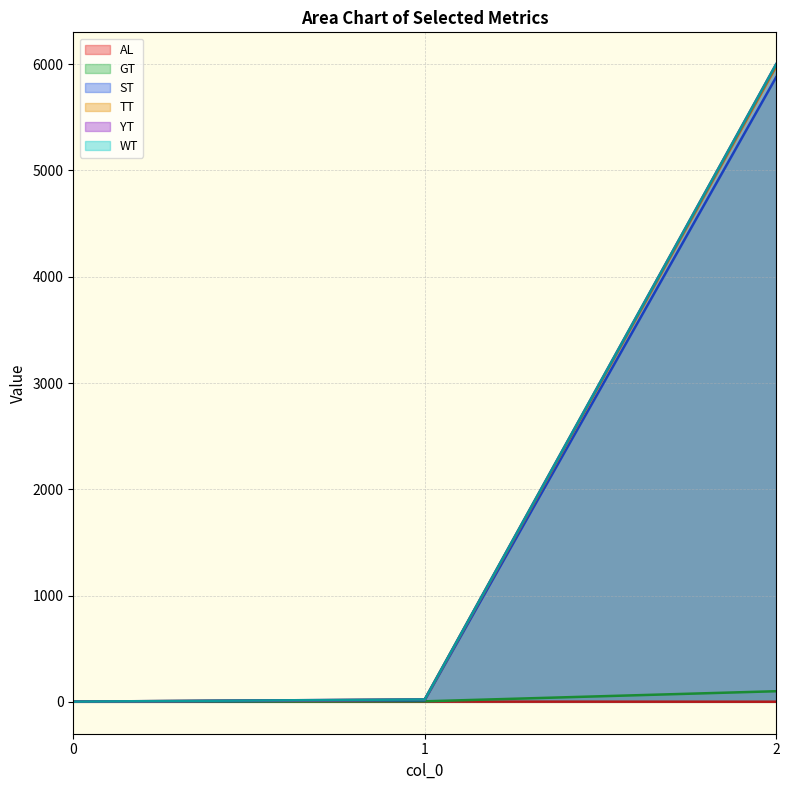

What is the total value across all series at 2?

23954.3